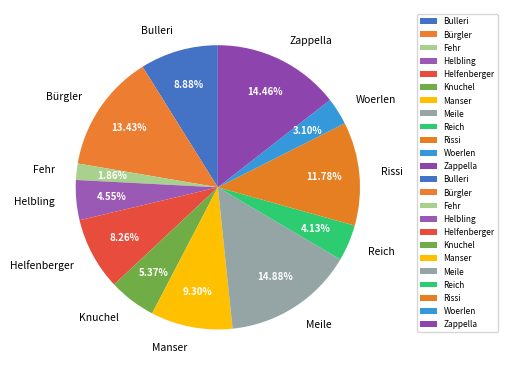

To the nearest percent, what portion does Helbling represent?

5%